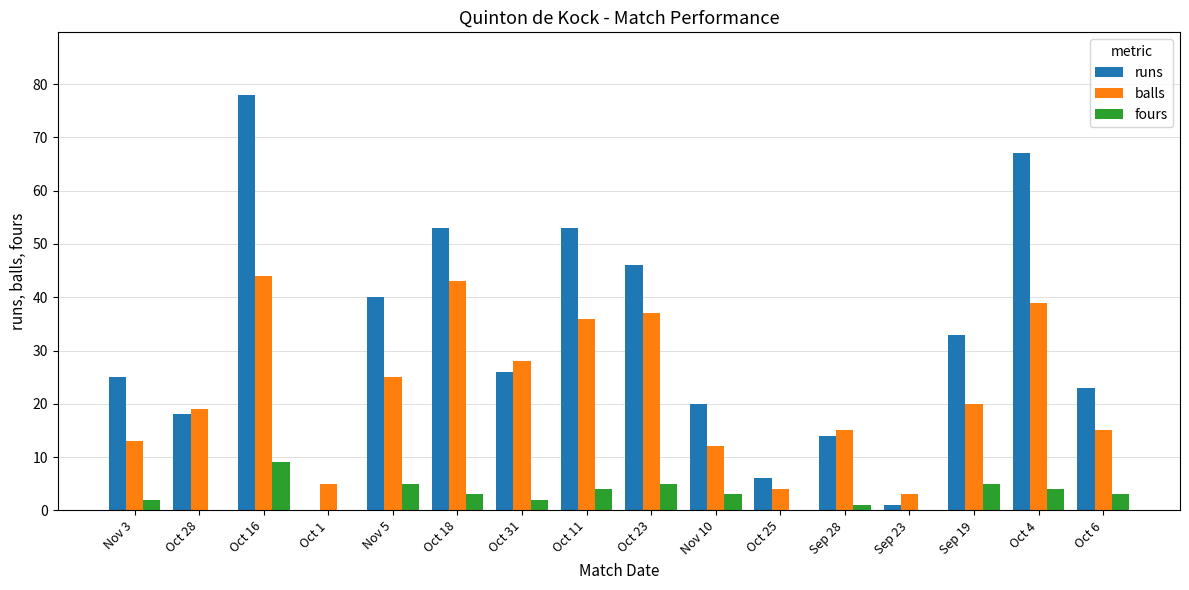

What is the sum of all runs values?

503